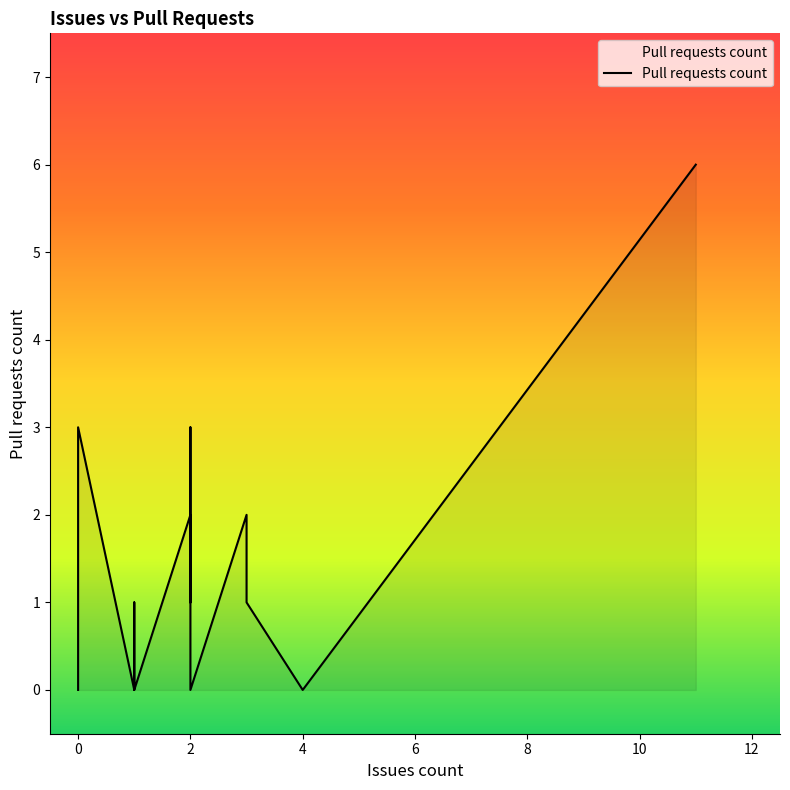

What is the value of the 14th point from the left?

2